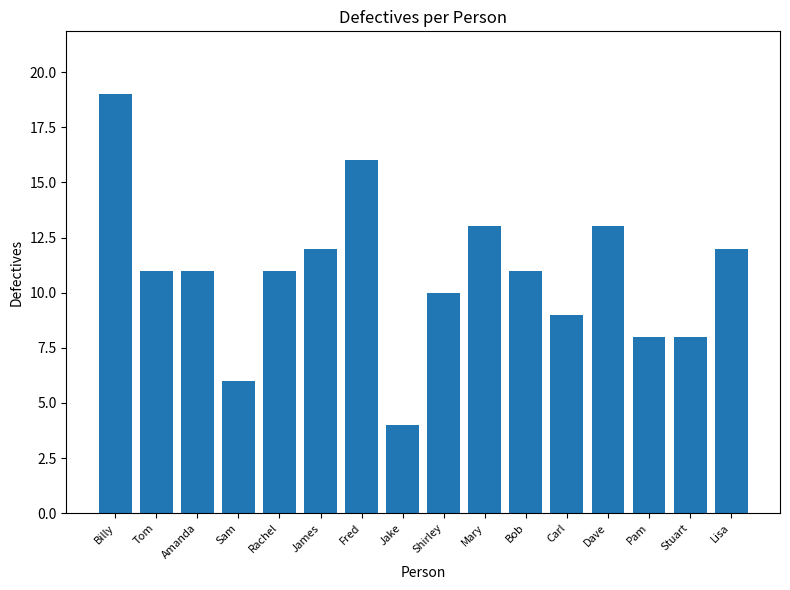

What is the difference between the values at Dave and James?

1